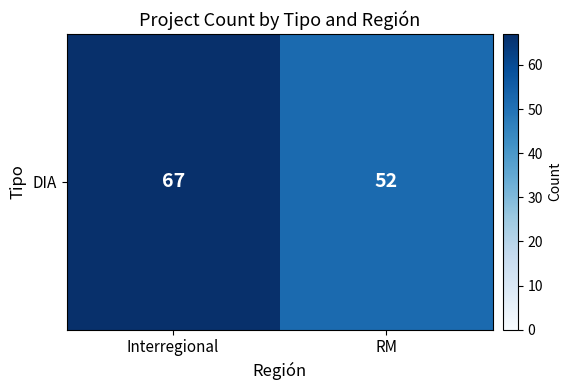

How many values are below 67?

1